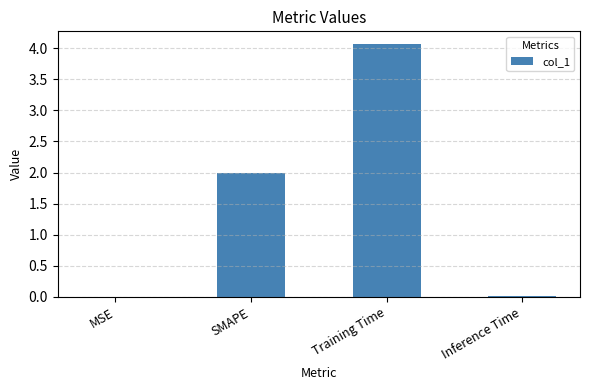

Which has a higher value, Training Time or SMAPE?

Training Time